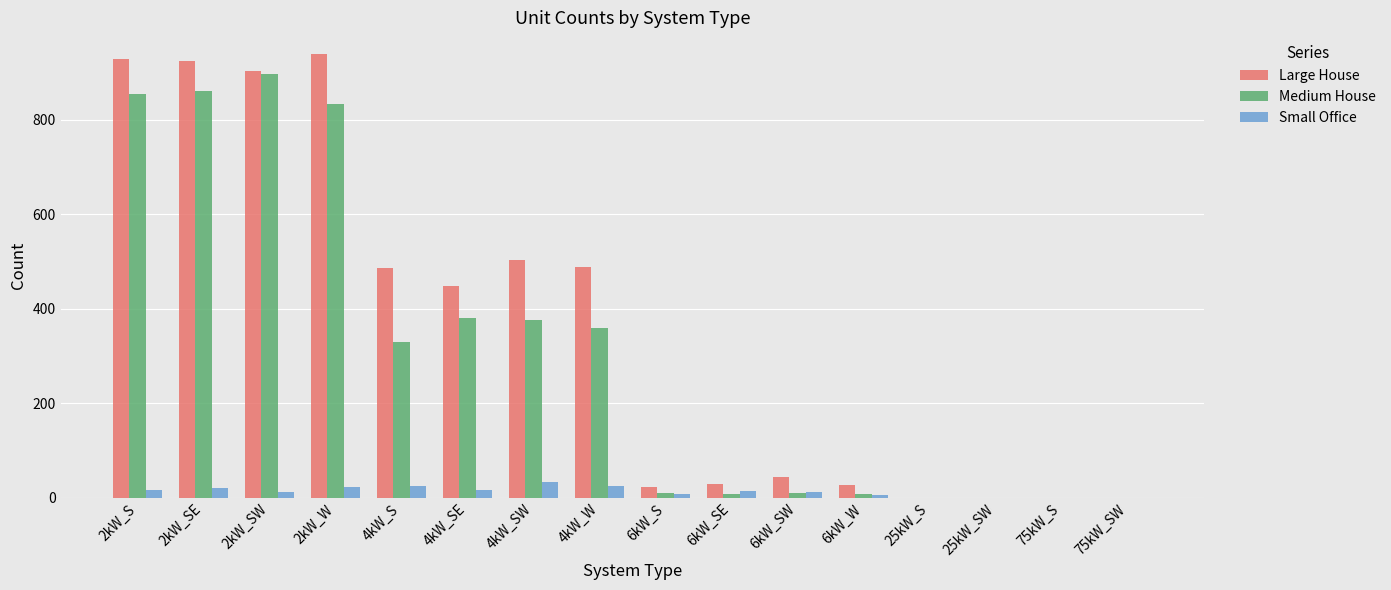

Is the value of Small Office at 6kW_S greater than the value of Large House at 4kW_SW?

No